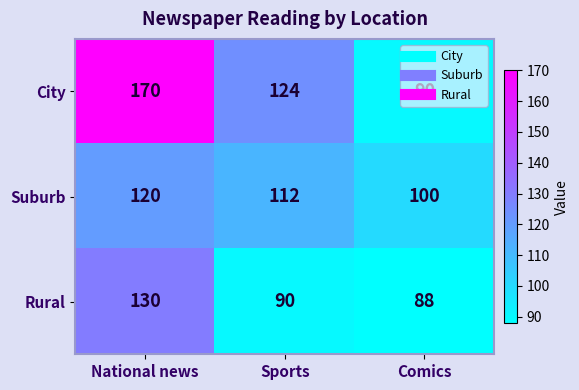

Rank the series by their average value, from highest to lowest.

City, Suburb, Rural